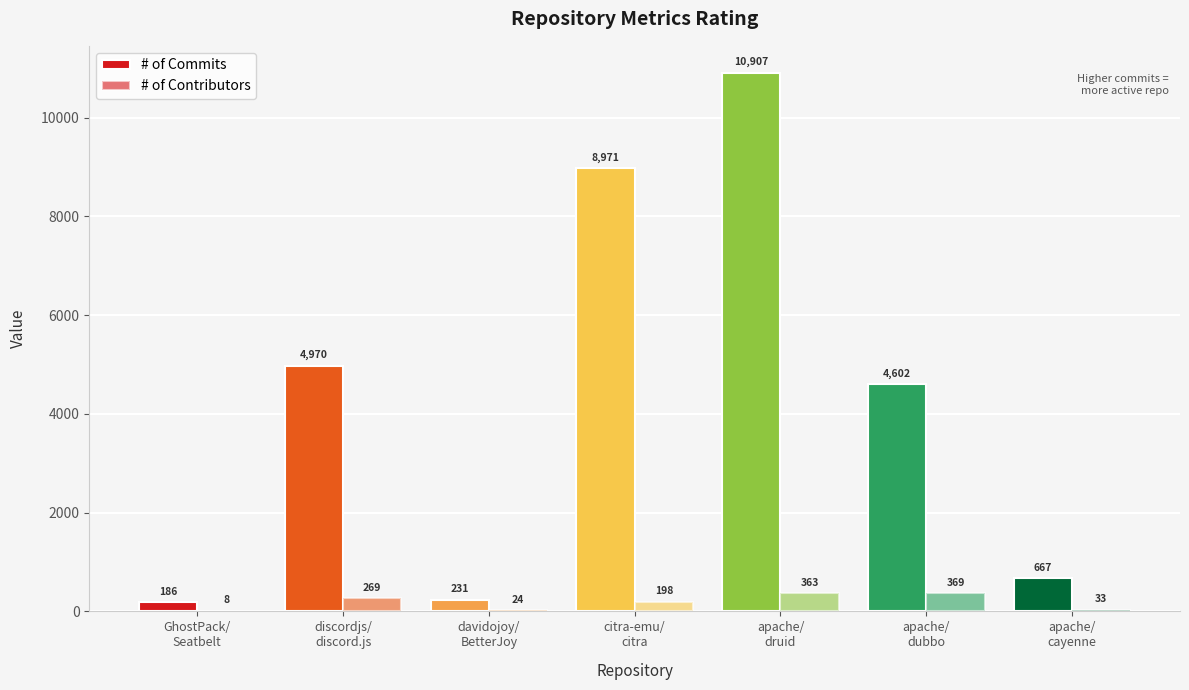

What is the value of the # of Commits bar at the 2nd from the left?

4970